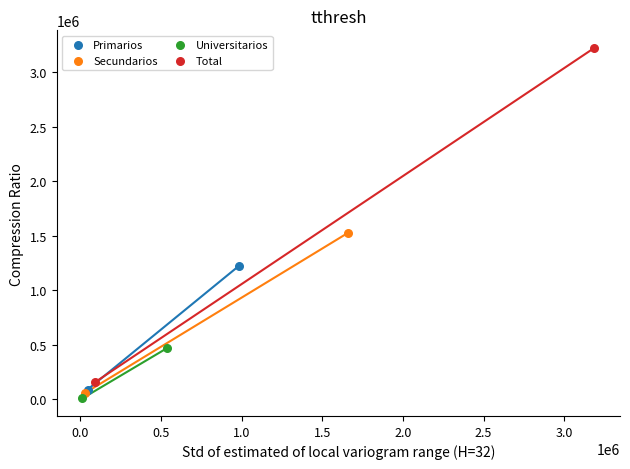

Which series contains the highest Y value?

Total